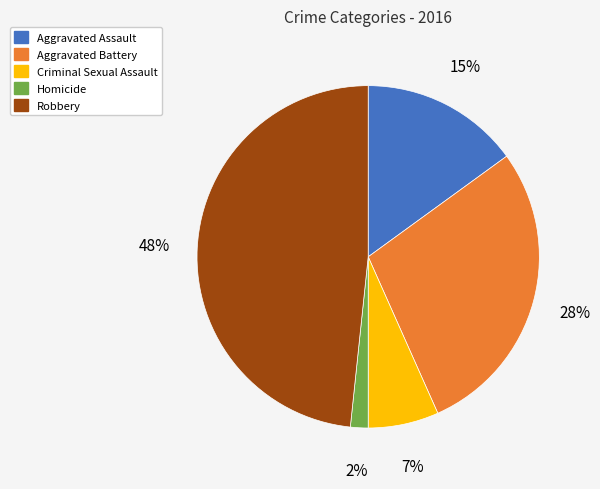

To the nearest percent, what percentage of the pie is Criminal Sexual Assault?

7%